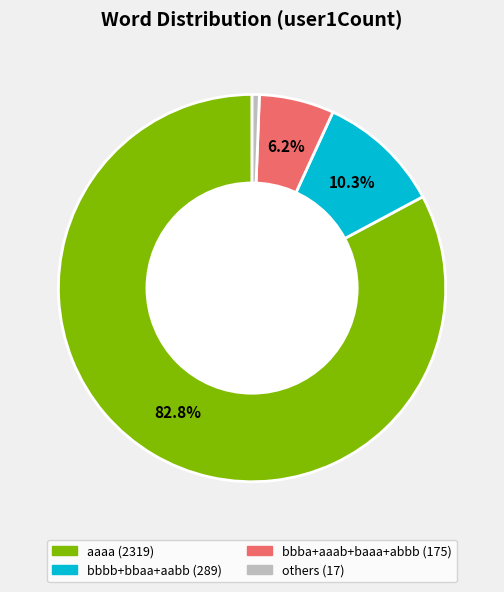

Does any single category account for the majority?

Yes